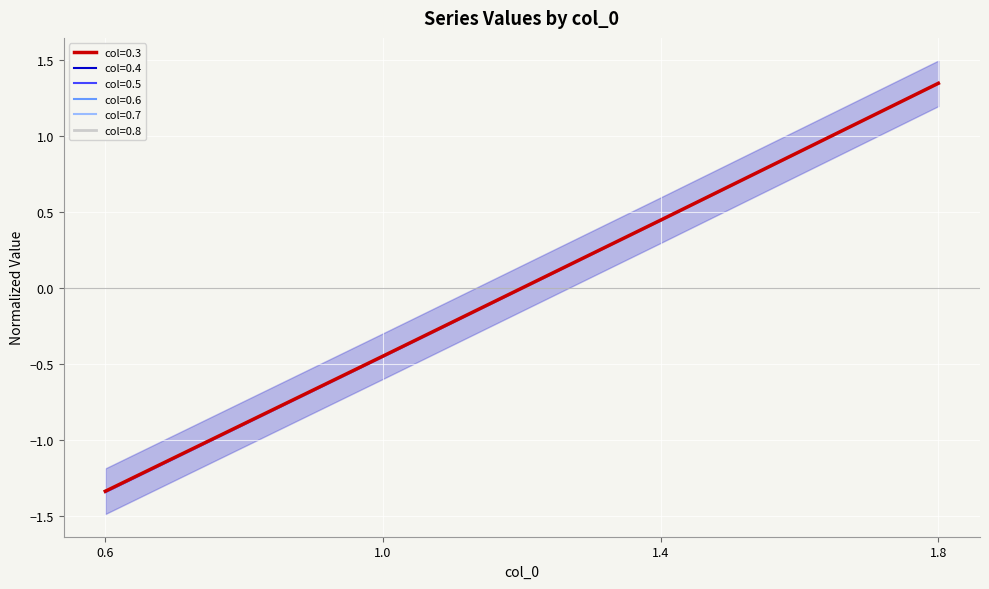

At 1.4, list the series in order from largest to smallest.

0.8, 0.6, 0.3, 0.4, 0.7, 0.5